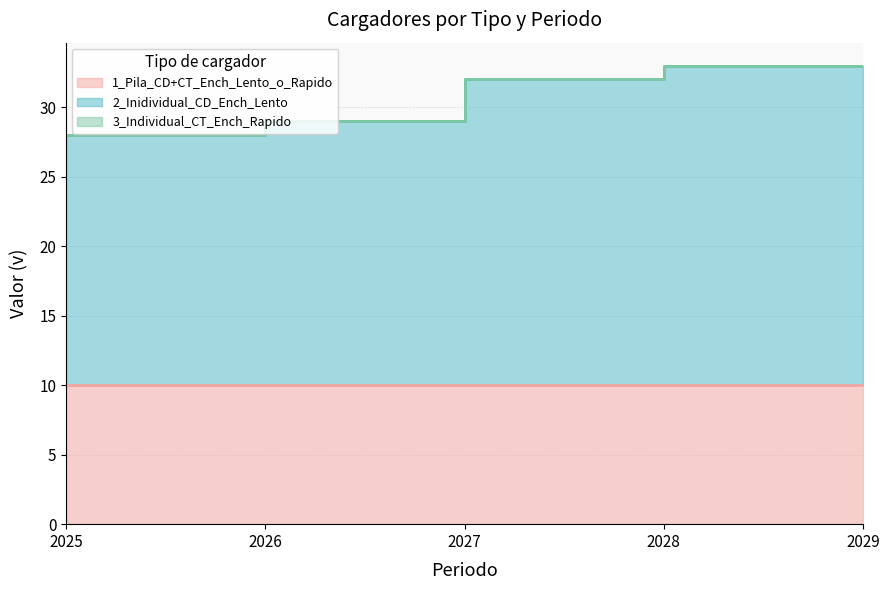

True or false: 1_Pila_CD+CT_Ench_Lento_o_Rapido and 3_Individual_CT_Ench_Rapido intersect in this chart.

False